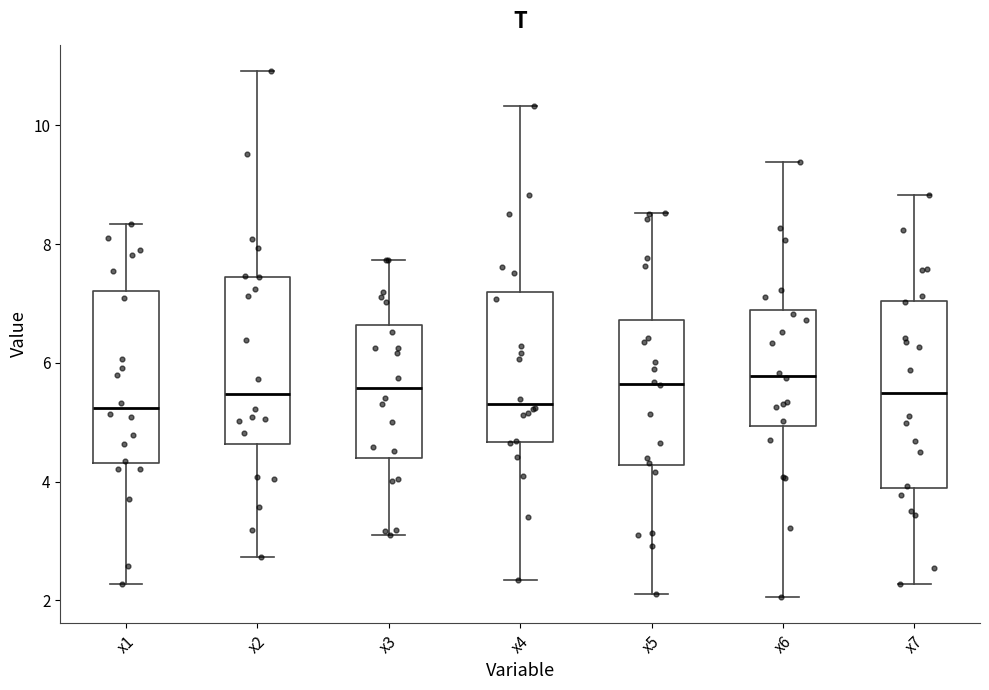

Reading left to right, transcribe this box plot: for each box, give where its median line is, the range the box spans, and where its two whiskers end, as read against the y-axis. The values are not printed on the chart, so give them approximately, as read against the axis.

x1: median 5.2, box 4.4 to 7.2, whiskers 2.2 to 8.4
x2: median 5.4, box 4.6 to 7.4, whiskers 2.8 to 11.0
x3: median 5.6, box 4.4 to 6.6, whiskers 3.0 to 7.8
x4: median 5.4, box 4.6 to 7.2, whiskers 2.4 to 10.4
x5: median 5.6, box 4.2 to 6.8, whiskers 2.2 to 8.6
x6: median 5.8, box 5.0 to 6.8, whiskers 2.0 to 9.4
x7: median 5.4, box 3.8 to 7.0, whiskers 2.2 to 8.8